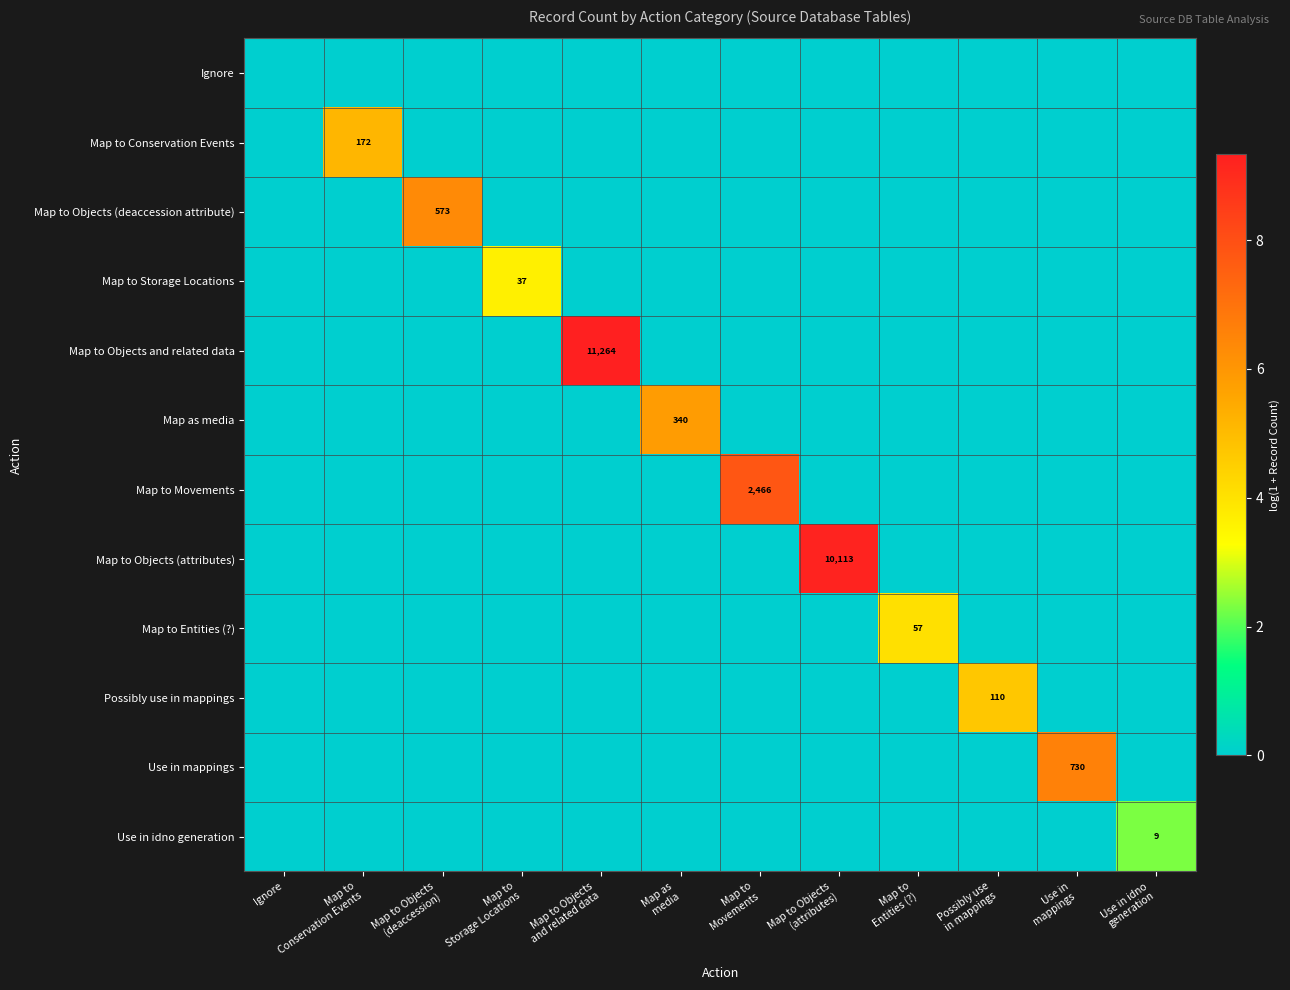

Which series changed the most between Map to Objects (deaccession) and Map to Entities (?)?

Map to Objects (deaccession attribute)